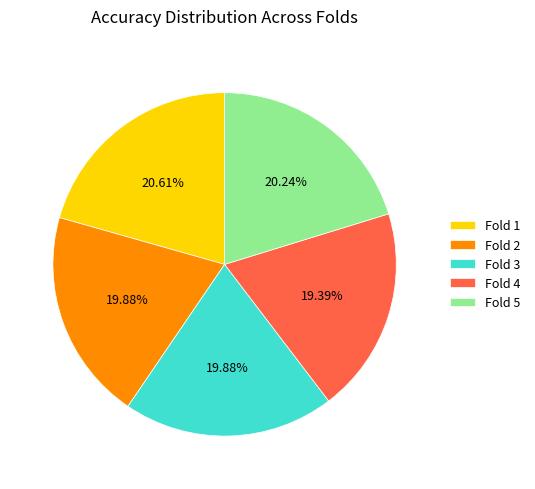

Is there any slice that represents more than half of the pie?

No